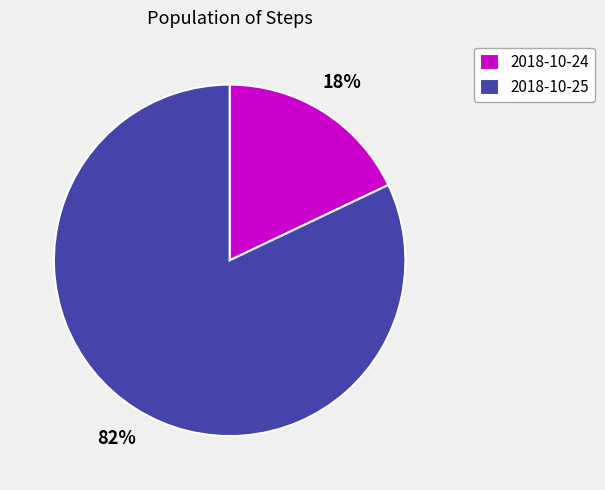

How many slices are in this pie chart?

2